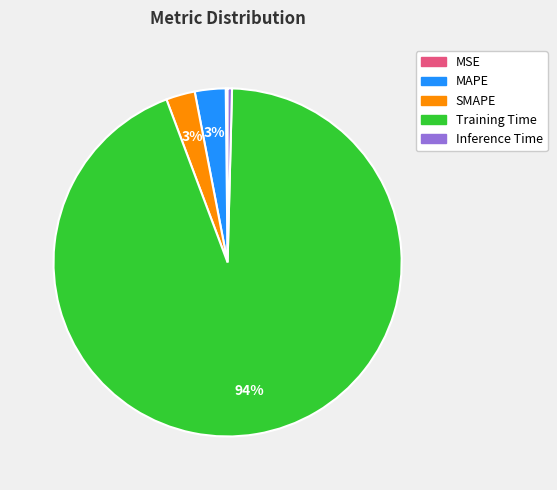

What is the majority slice?

Training Time